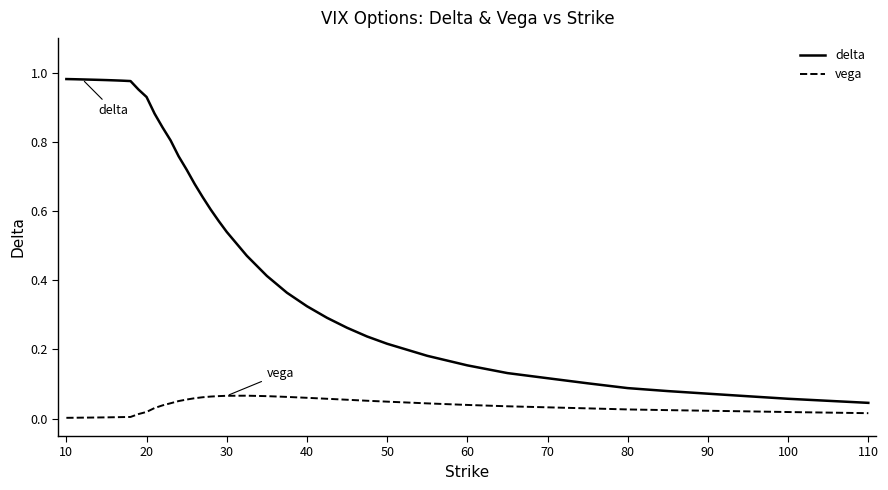

True or false: vega and delta intersect in this chart.

False